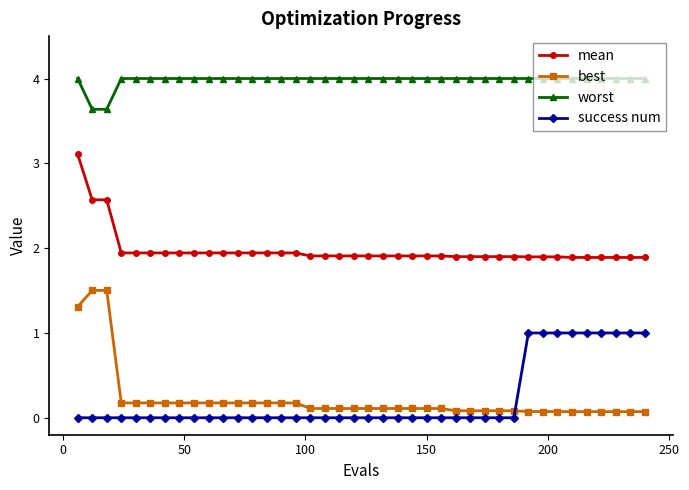

What is the sum of all worst values?

159.3